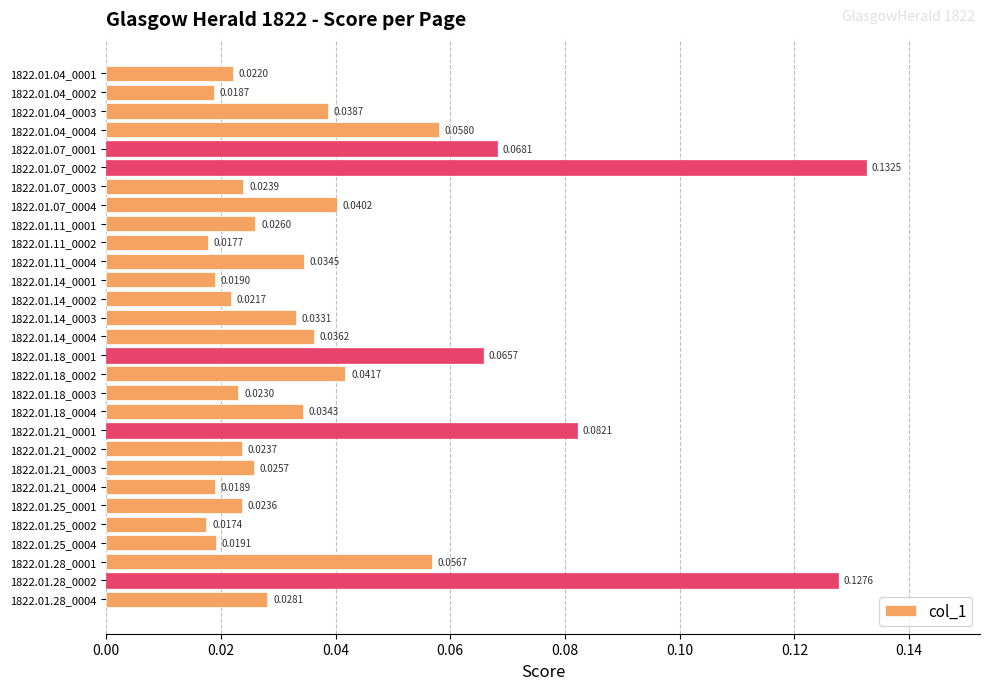

List the labels in order of value, smallest first.

1822.01.25_0002, 1822.01.11_0002, 1822.01.04_0002, 1822.01.21_0004, 1822.01.14_0001, 1822.01.25_0004, 1822.01.14_0002, 1822.01.04_0001, 1822.01.18_0003, 1822.01.25_0001, 1822.01.21_0002, 1822.01.07_0003, 1822.01.21_0003, 1822.01.11_0001, 1822.01.28_0004, 1822.01.14_0003, 1822.01.18_0004, 1822.01.11_0004, 1822.01.14_0004, 1822.01.04_0003, 1822.01.07_0004, 1822.01.18_0002, 1822.01.28_0001, 1822.01.04_0004, 1822.01.18_0001, 1822.01.07_0001, 1822.01.21_0001, 1822.01.28_0002, 1822.01.07_0002